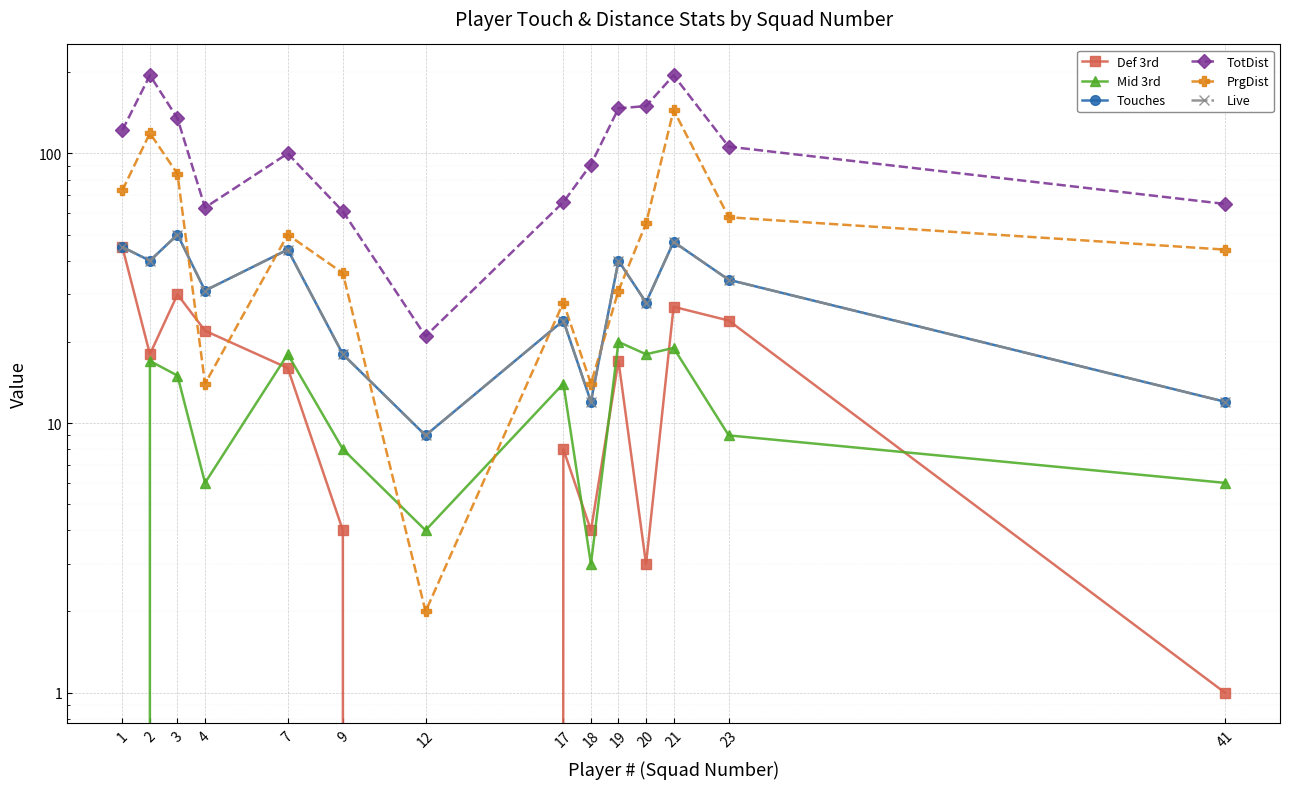

Between 23 and 19, which is larger?

23